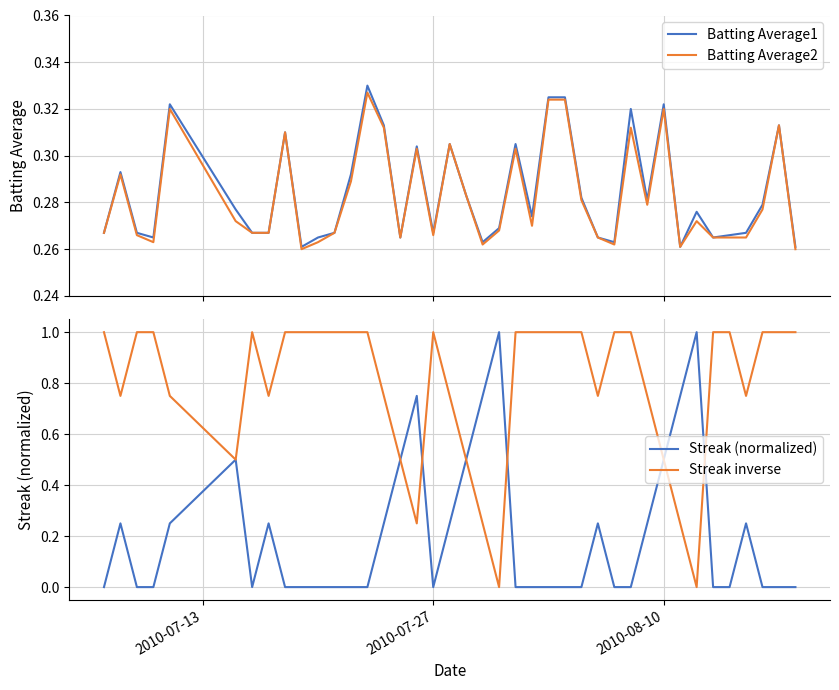

The value of Streak (normalized) at 2010-07-27 is 0.0. True or false?

True